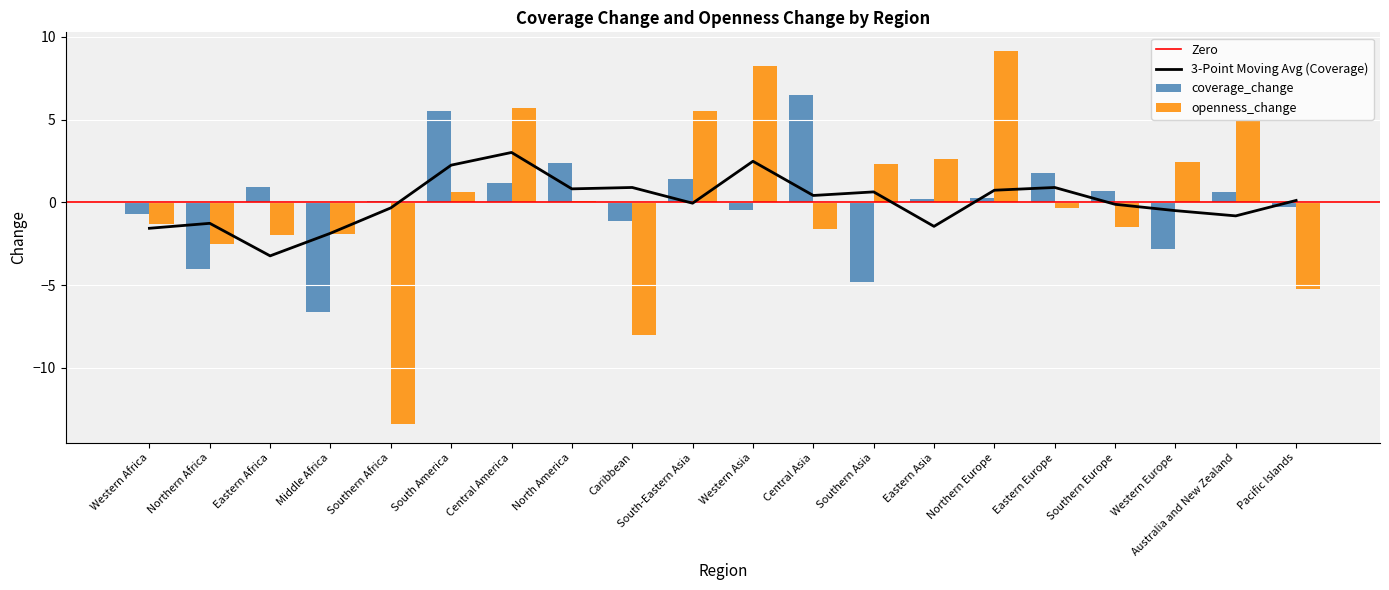

What is the difference between the second highest and second lowest values in the openness_change series?

16.2